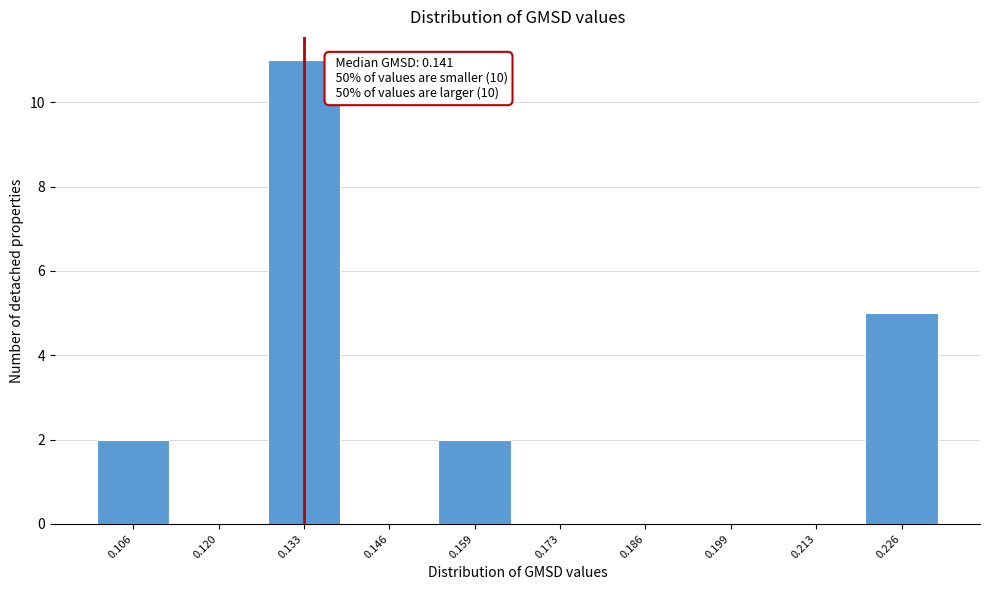

Reading left to right, list all the values displayed in this chart.

0.106=2	0.120=0	0.133=11	0.146=0	0.159=2	0.173=0	0.186=0	0.199=0	0.213=0	0.226=5